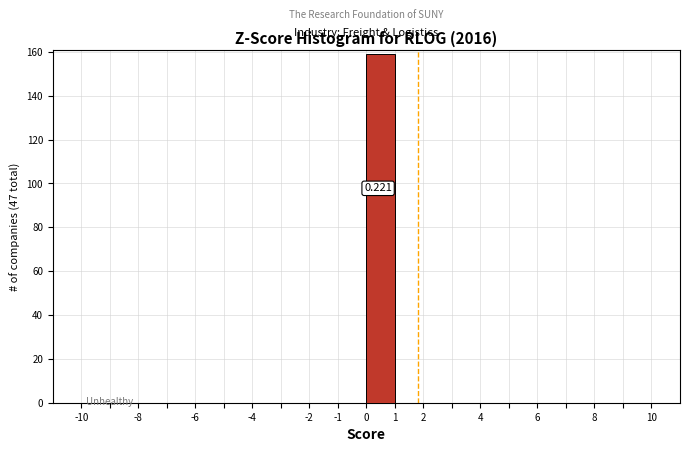

Over which range of the x-axis is the bar tallest?

0 to 1